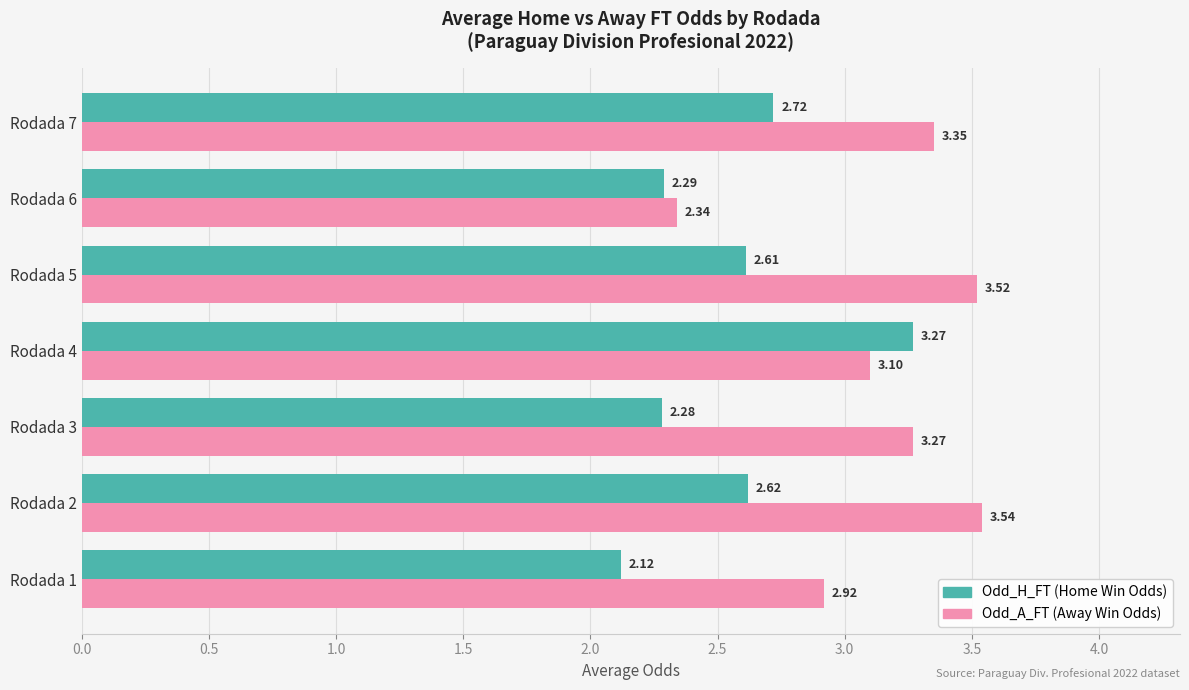

Which series has the largest range (max minus min)?

Odd_A_FT (Away Win Odds)